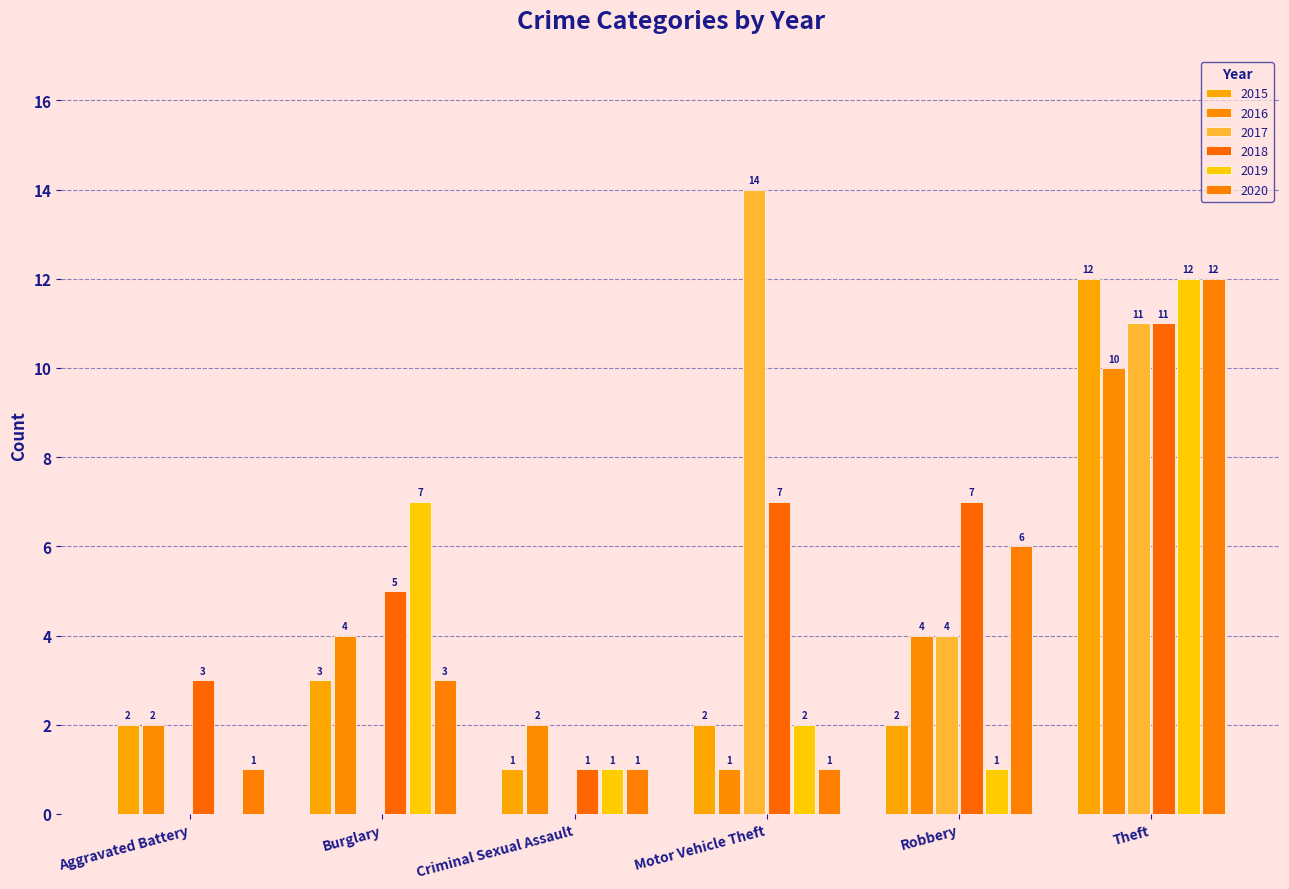

What value does the 2019 series have at Theft, to the nearest 5?

10